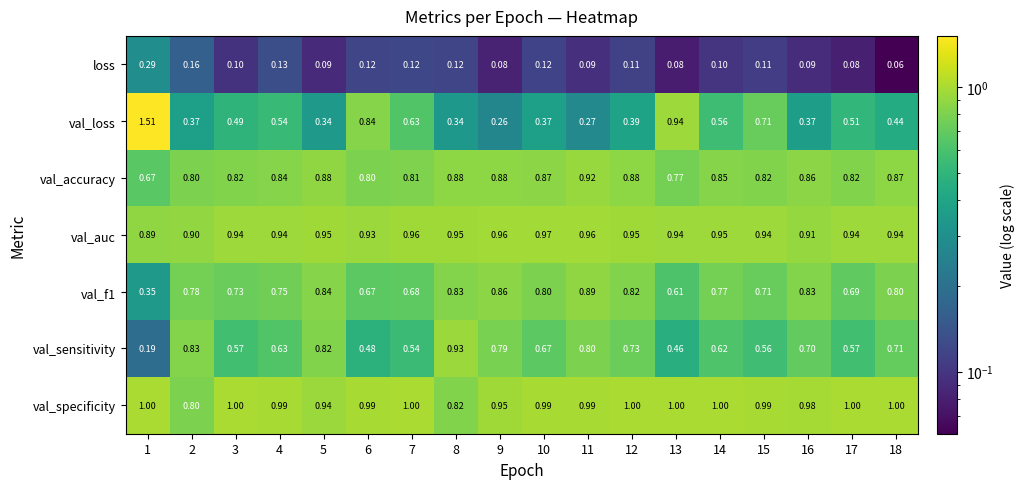

Count the number of data series in this chart.

7